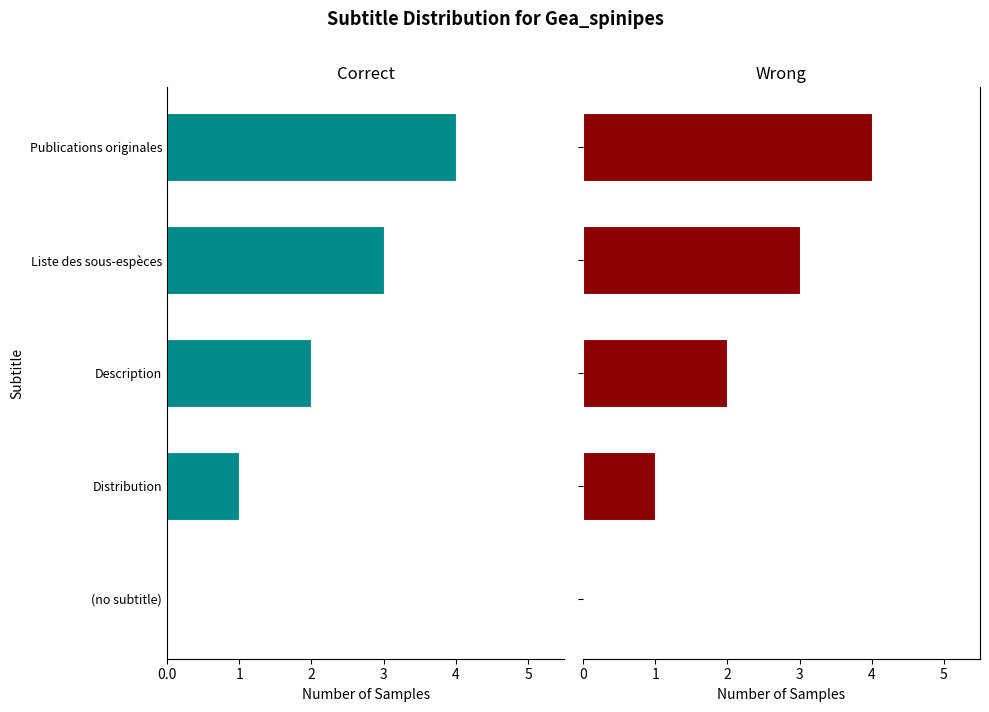

What position from the right is Distribution?

4